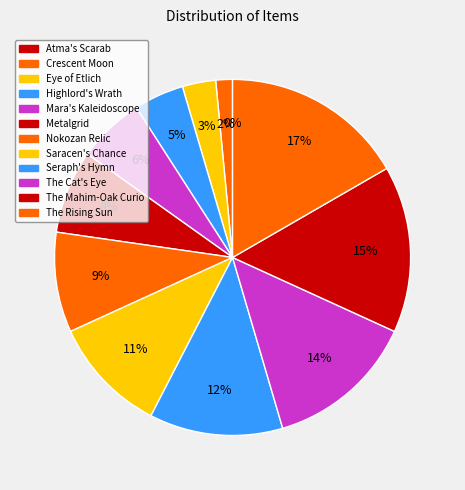

How many segments does this pie chart have?

12